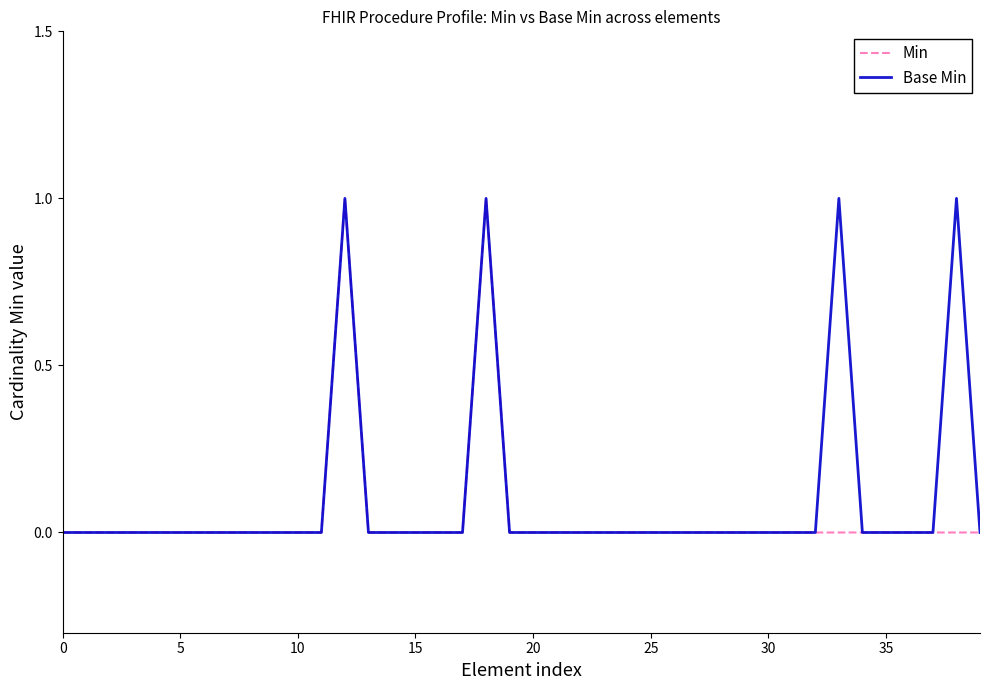

What are all the series names shown in the legend?

Min, Base Min